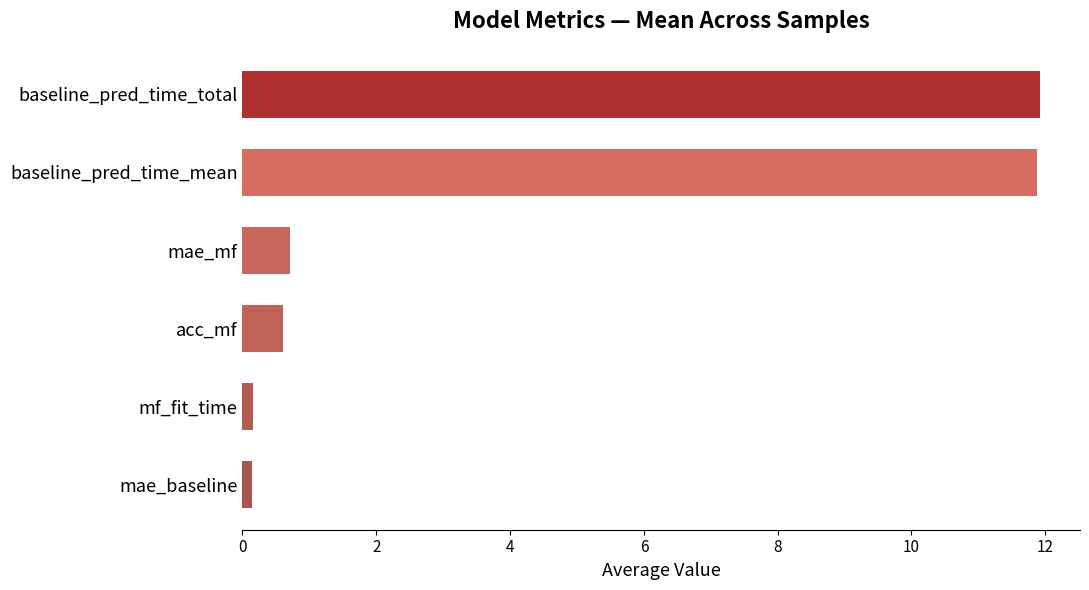

Which has a higher value, mf_fit_time or baseline_pred_time_total?

baseline_pred_time_total